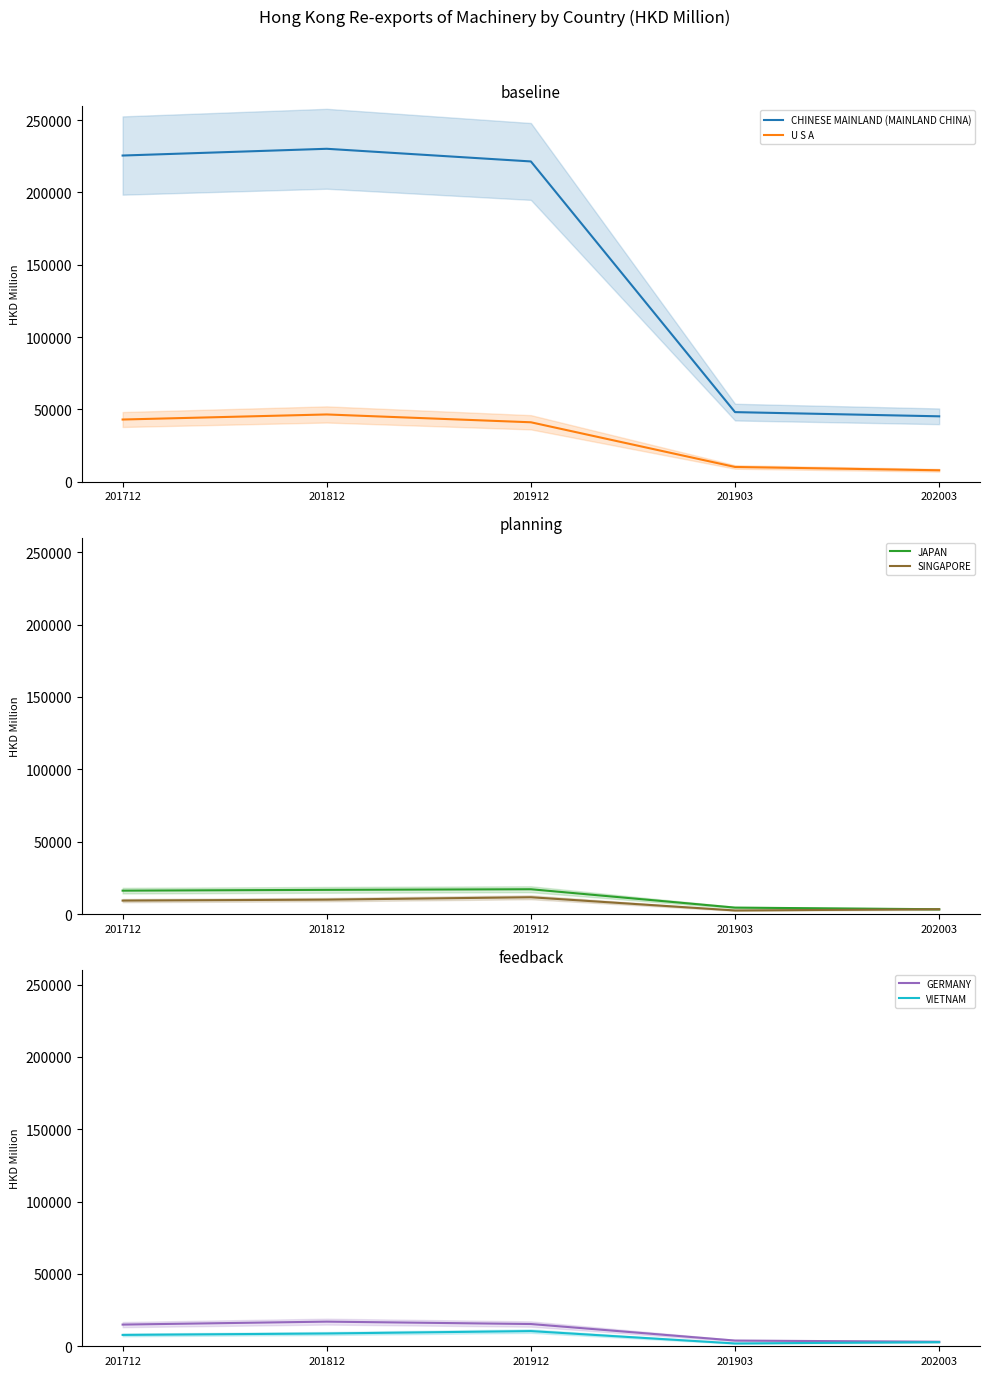

Does the chart have visible grid lines?

No